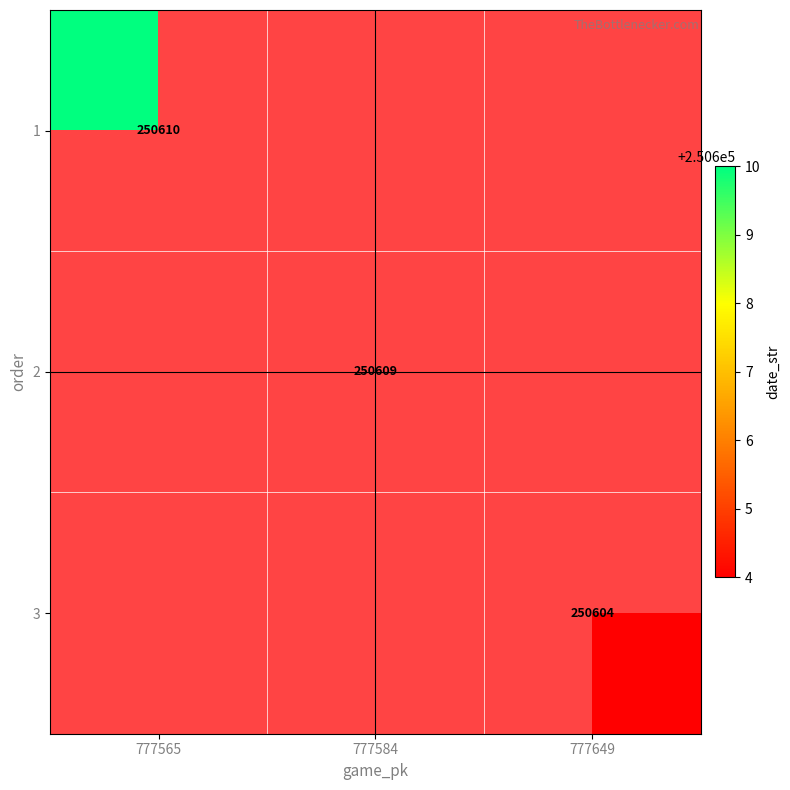

Is it true that 2 equals 250609 at 777584?

True